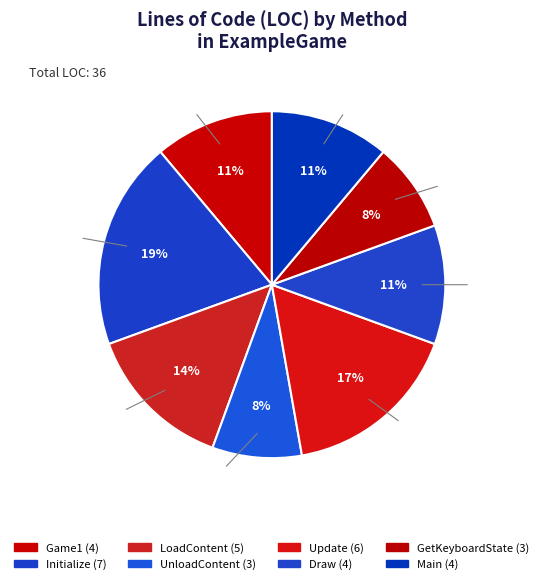

Combined, do Main and Draw account for over 50%?

No